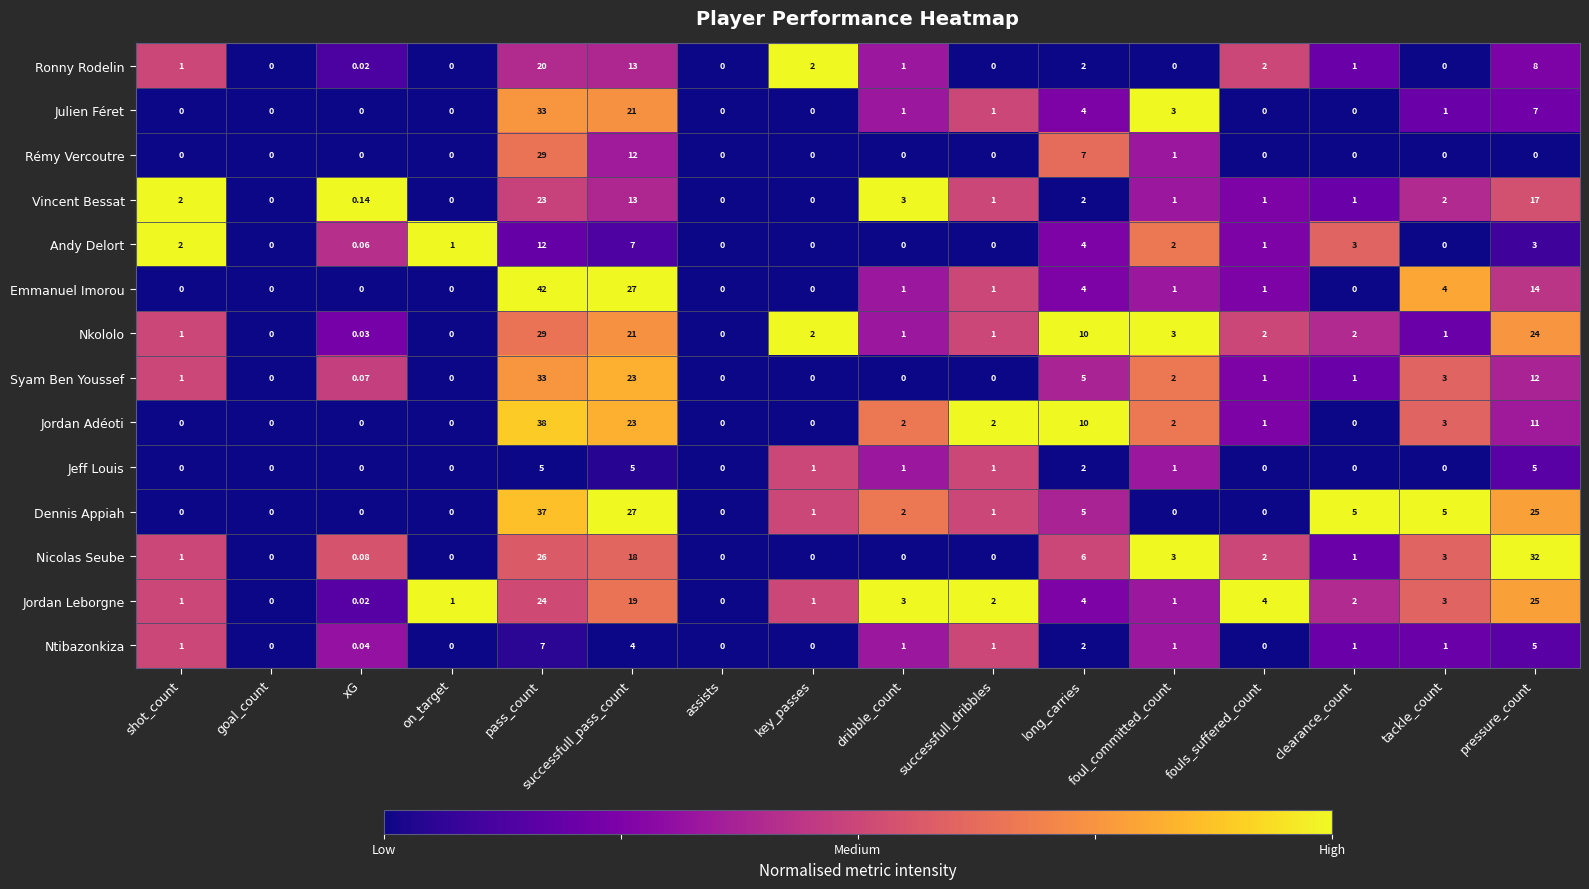

At which label is Ronny Rodelin closest to 10?

pressure_count